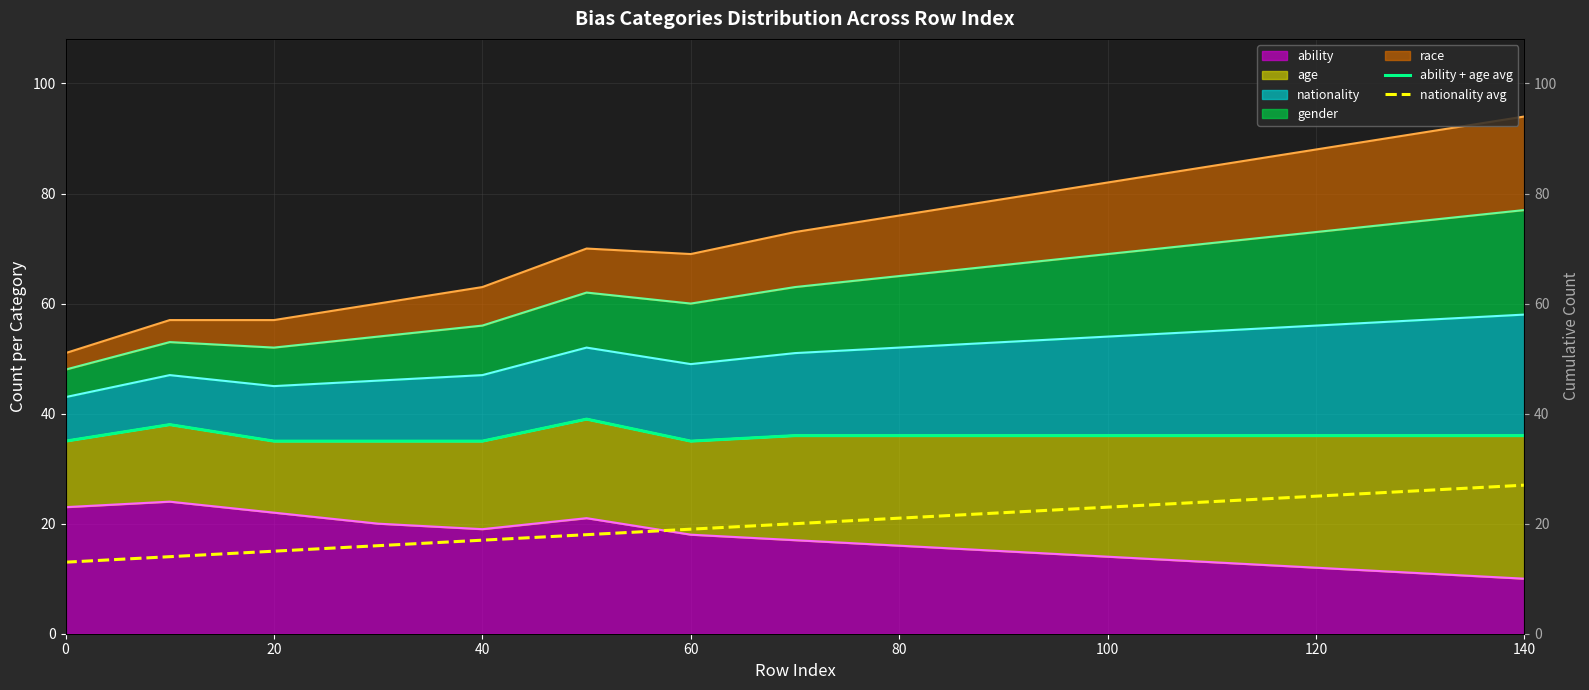

True or false: ability + age avg and nationality avg intersect in this chart.

False